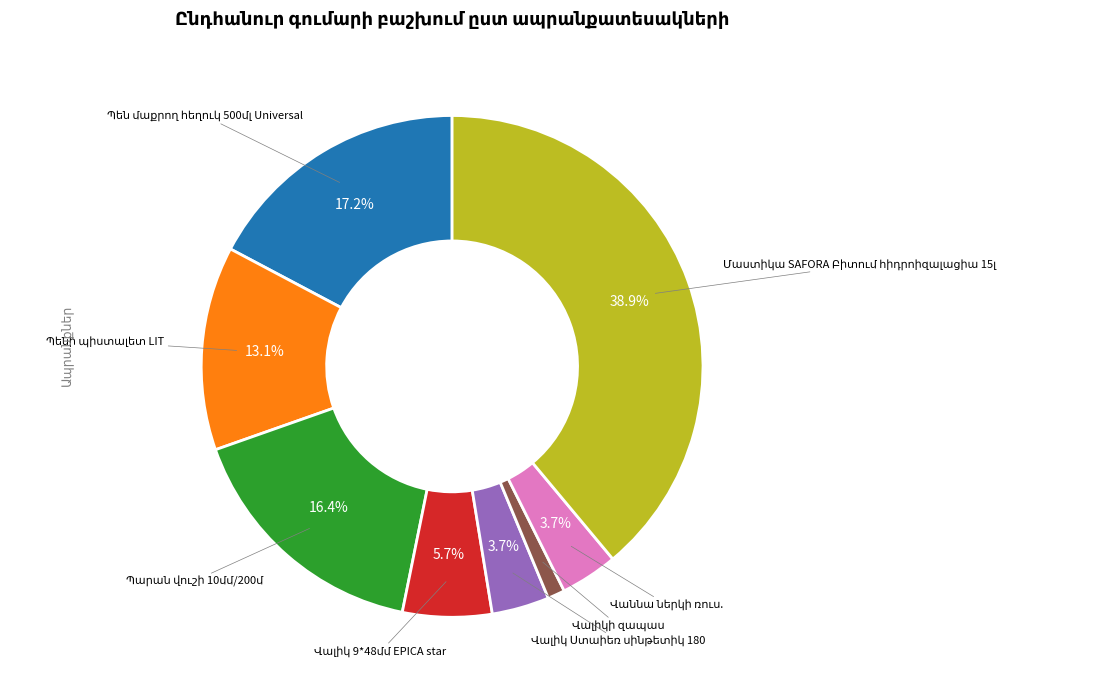

Does any single category account for the majority?

No